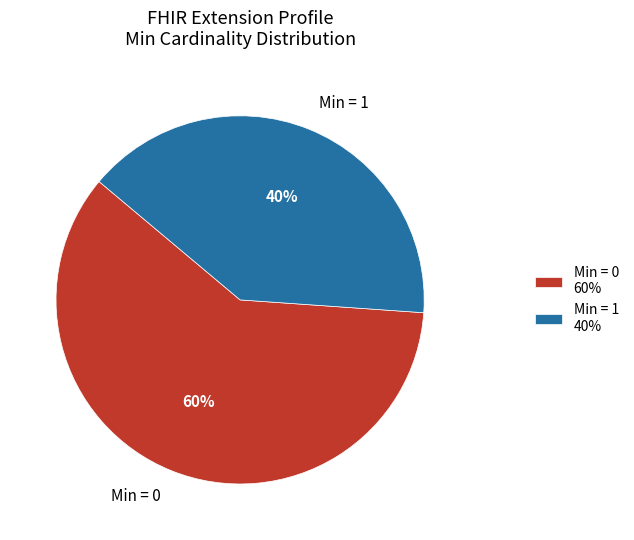

Is the sum of Min = 1 and Min = 0 greater than half?

Yes